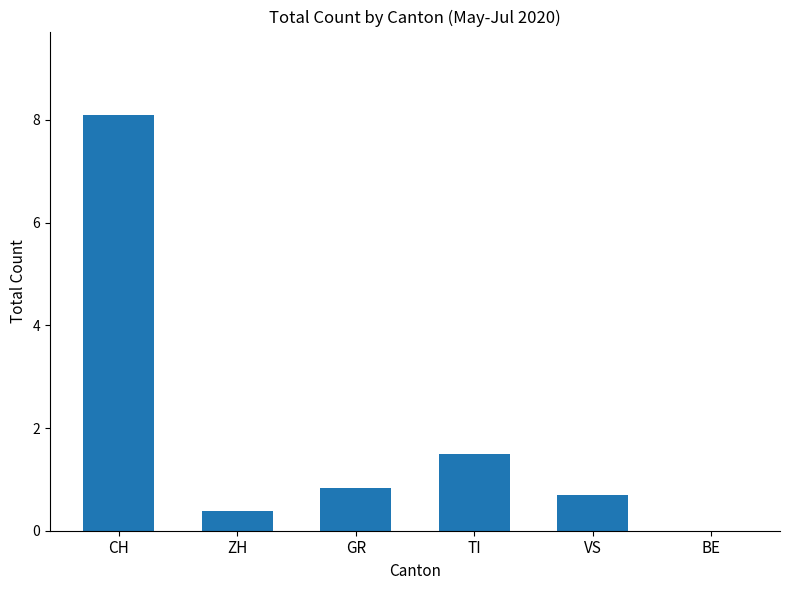

What is the change in value from ZH to BE?

-0.4